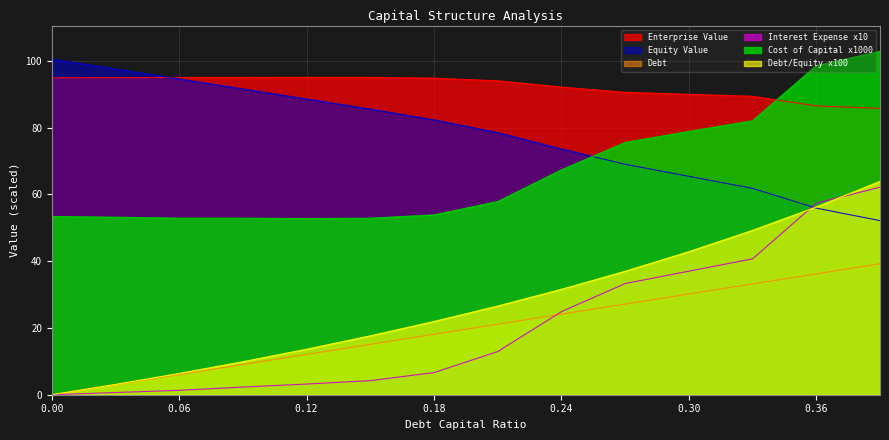

At which label is interest_expense closest to 31?

0.27